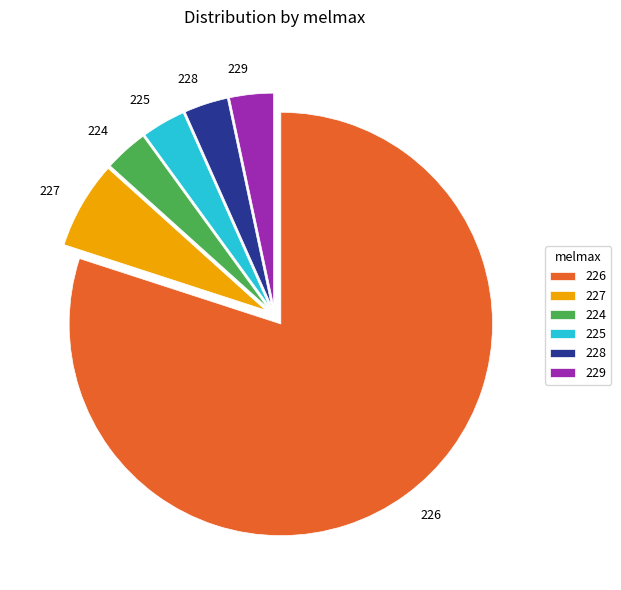

The 224 slice represents 11% of the pie. True or false?

False